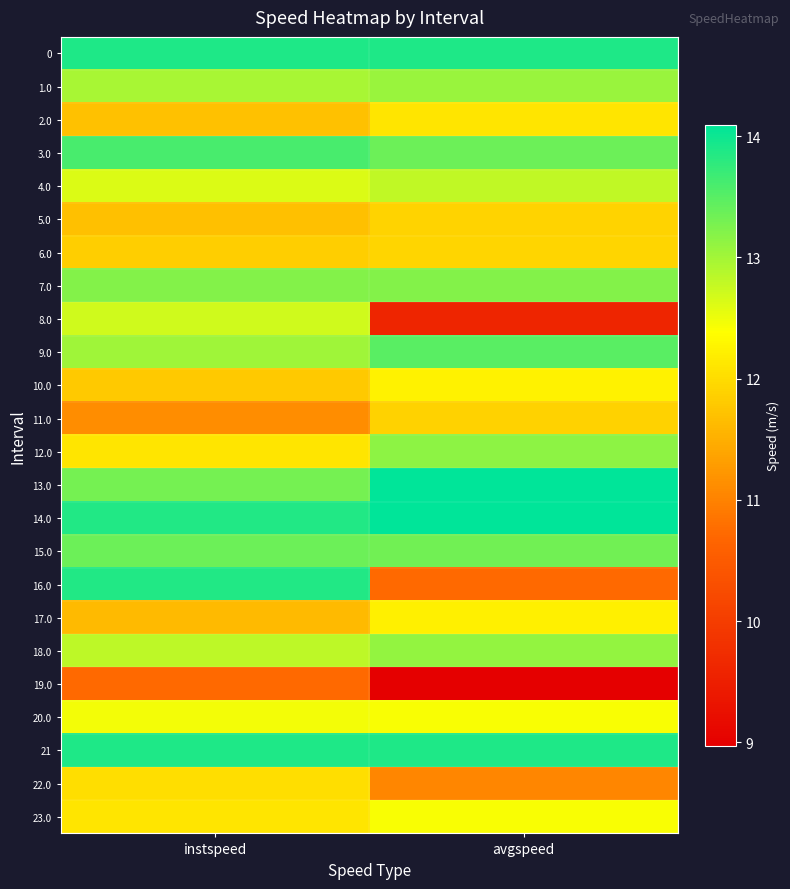

Reading right to left, extract all data points from this chart.

0: avgspeed=13.9	instspeed=13.9
1.0: avgspeed=13.1	instspeed=13.0
2.0: avgspeed=12.1	instspeed=11.7
3.0: avgspeed=13.4	instspeed=13.6
4.0: avgspeed=12.8	instspeed=12.6
5.0: avgspeed=11.9	instspeed=11.7
6.0: avgspeed=11.9	instspeed=11.8
7.0: avgspeed=13.2	instspeed=13.2
8.0: avgspeed=9.6	instspeed=12.7
9.0: avgspeed=13.5	instspeed=13.0
10.0: avgspeed=12.3	instspeed=11.8
11.0: avgspeed=11.9	instspeed=11.1
12.0: avgspeed=13.2	instspeed=12.1
13.0: avgspeed=14.1	instspeed=13.3
14.0: avgspeed=14.1	instspeed=13.9
15.0: avgspeed=13.3	instspeed=13.4
16.0: avgspeed=10.7	instspeed=13.9
17.0: avgspeed=12.2	instspeed=11.6
18.0: avgspeed=13.1	instspeed=12.8
19.0: avgspeed=9.0	instspeed=10.7
20.0: avgspeed=12.4	instspeed=12.5
21: avgspeed=13.9	instspeed=13.9
22.0: avgspeed=11.1	instspeed=12.0
23.0: avgspeed=12.4	instspeed=12.1